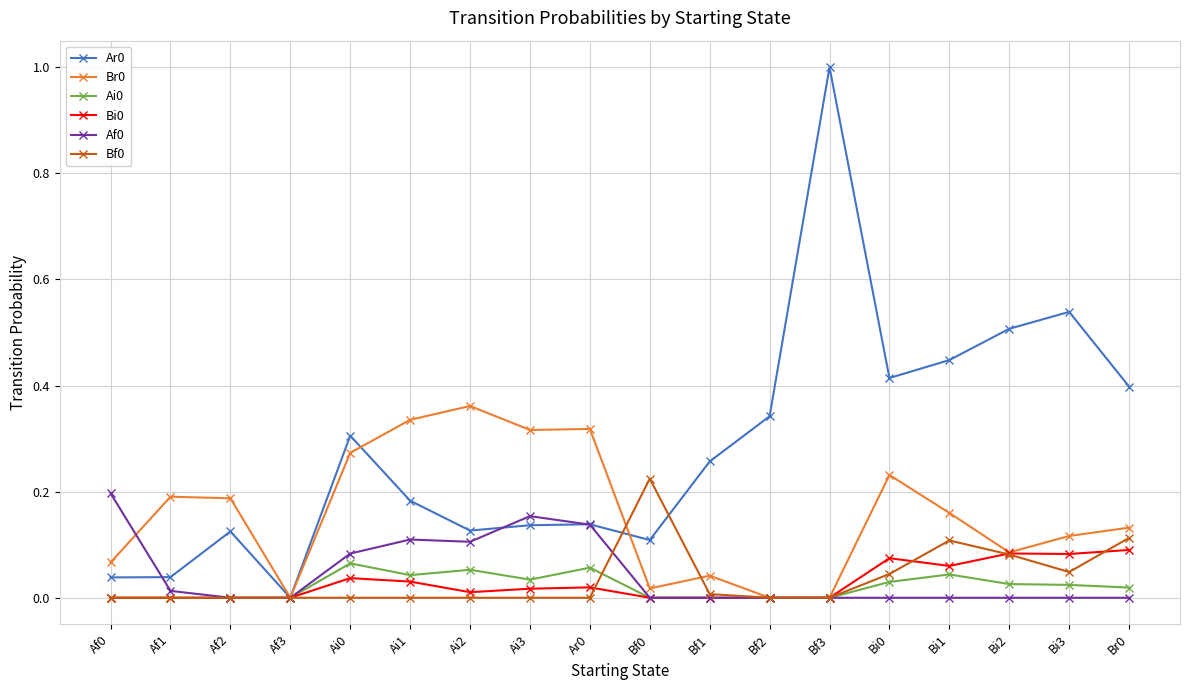

Is the value of Bf0 at Bf2 greater than the value of Bi0 at Ai0?

No